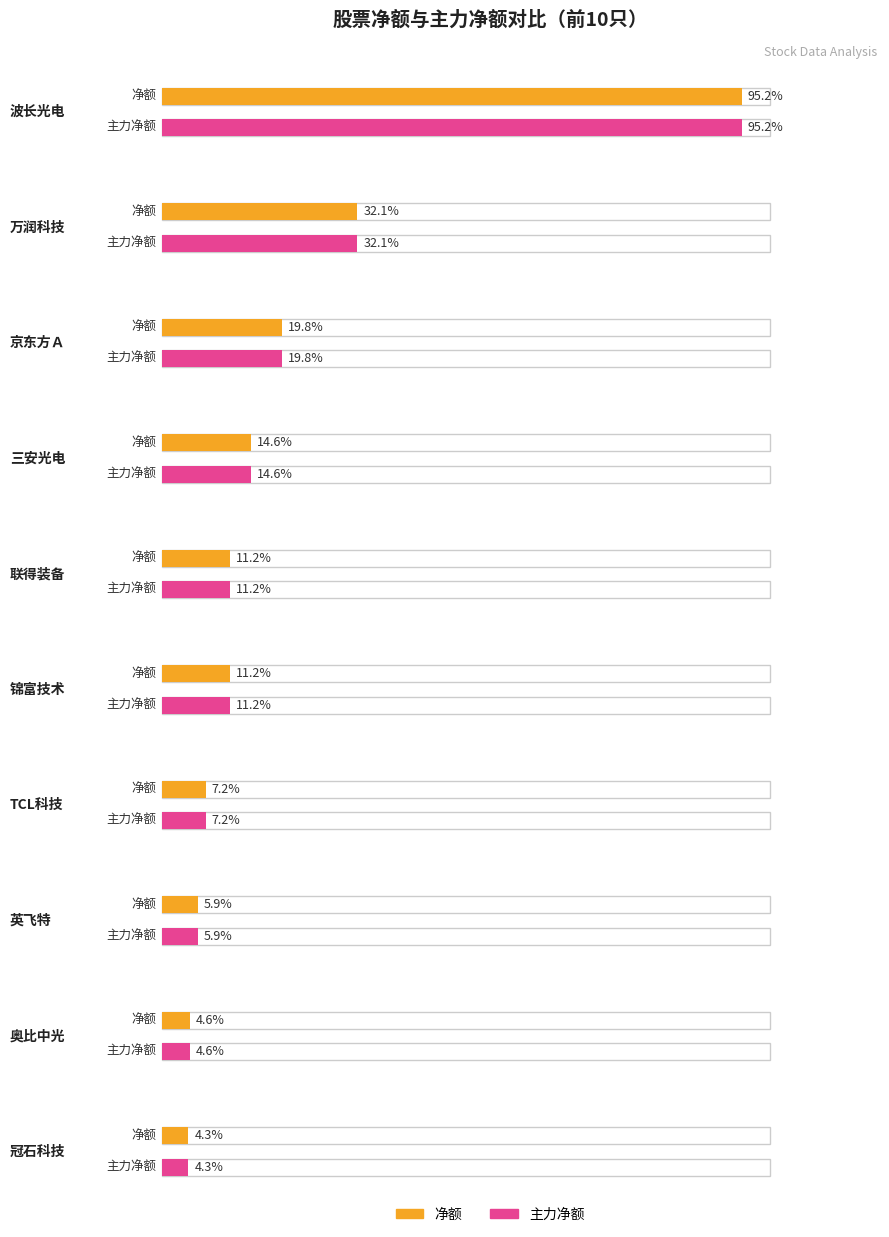

What are all the series names shown in the legend?

净额, 主力净额